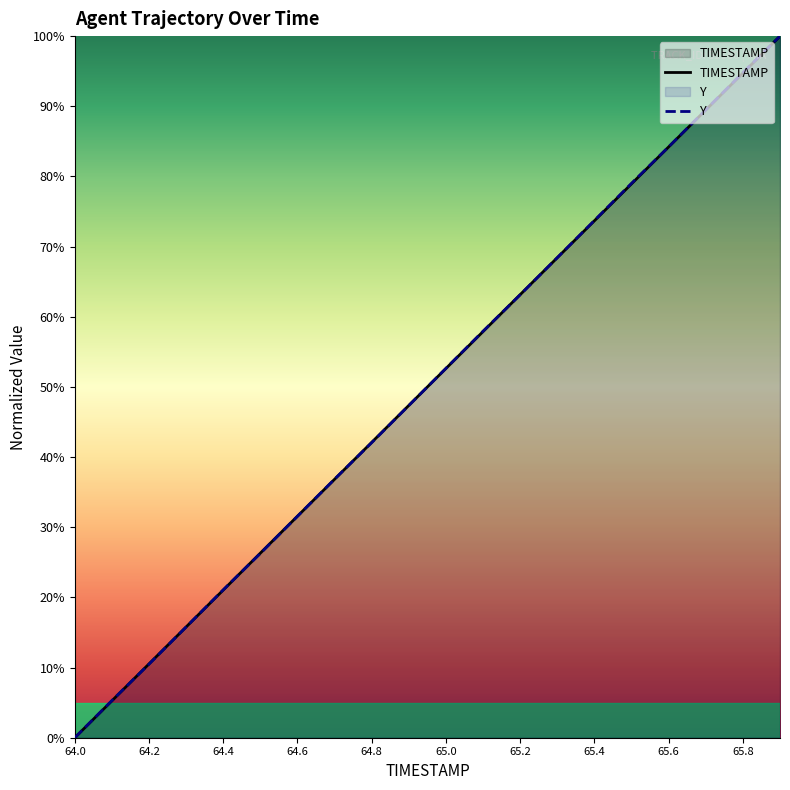

After their last crossing, which series has the higher values: TIMESTAMP or Y?

Y